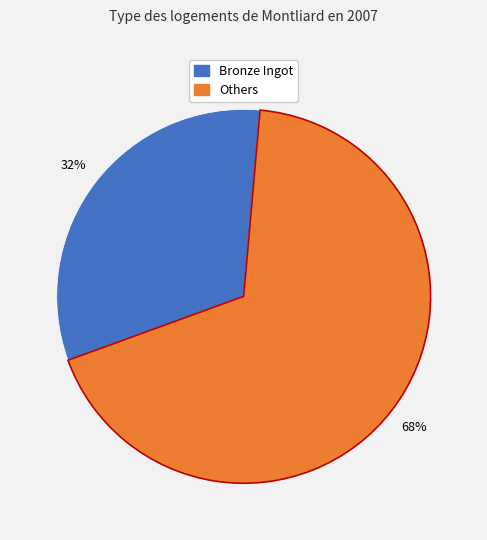

Is there any slice that represents more than half of the pie?

Yes